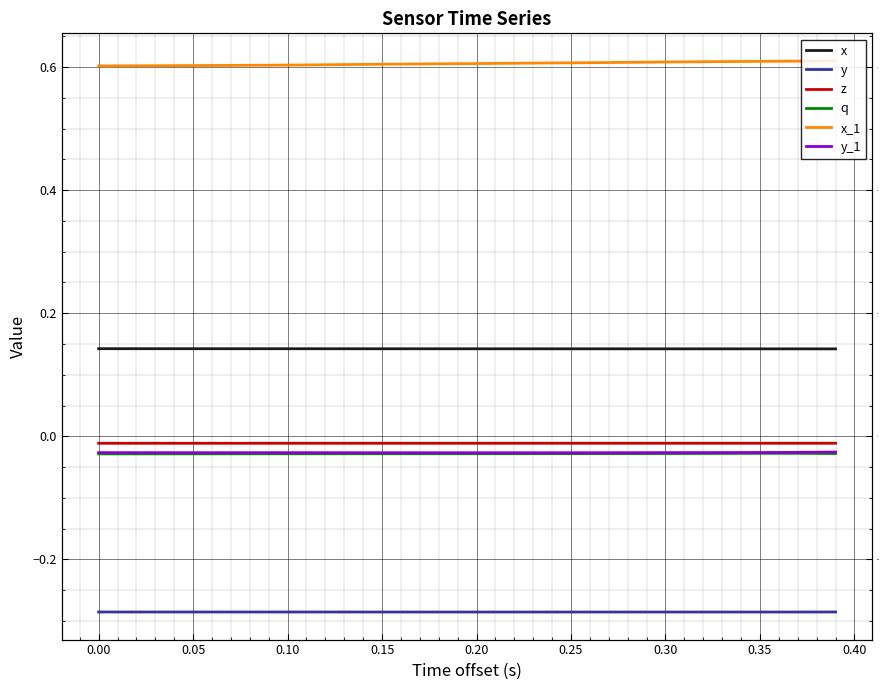

True or false: q has more than 1 interior local peaks.

False